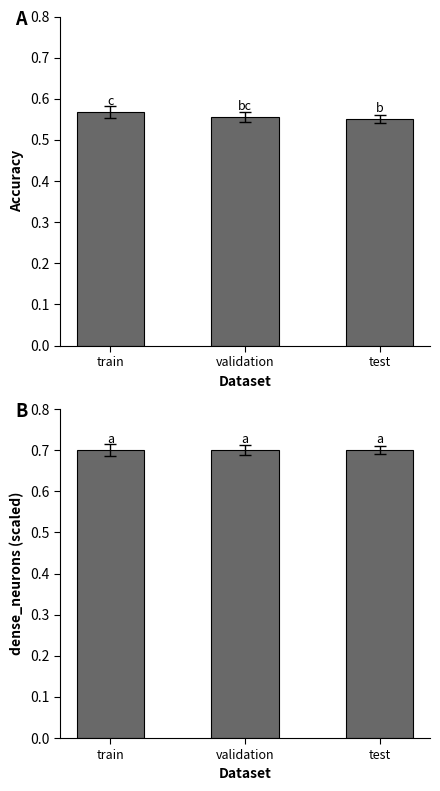

Is it true that dense_neurons equals 0.7 at test?

True